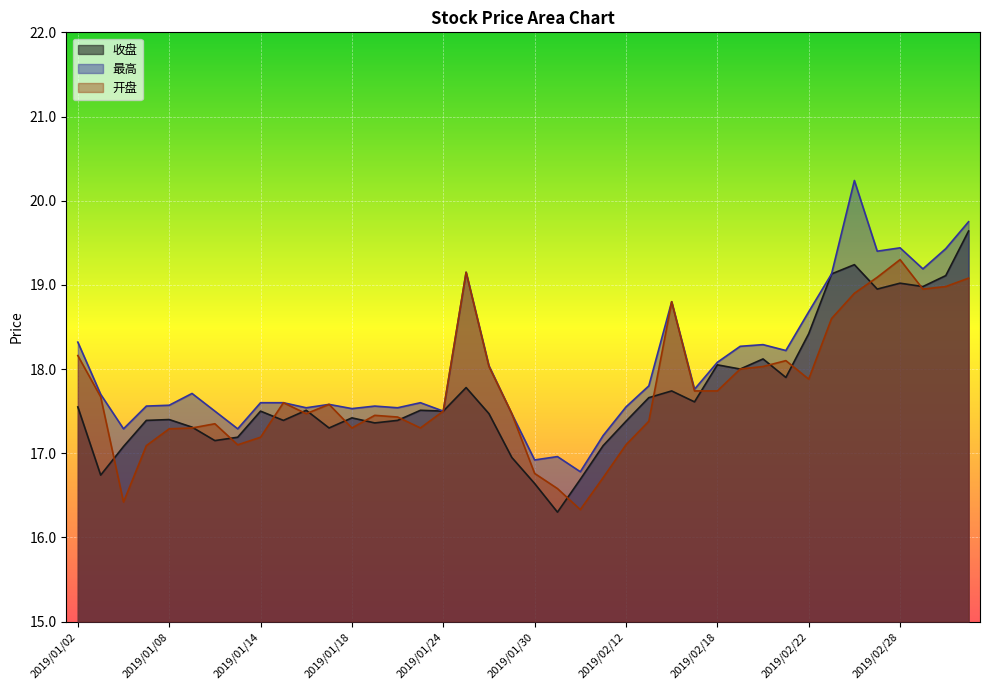

Reading left to right, transcribe all the data shown in this chart.

收盘: 17.6	16.7	17.1	17.4	17.4	17.3	17.1	17.2	17.5	17.4	17.5	17.3	17.4	17.4	17.4	17.5	17.5	17.8	17.5	16.9	16.6	16.3	16.7	17.1	17.4	17.7	17.7	17.6	18.1	18.0	18.1	17.9	18.4	19.1	19.2	18.9	19.0	19.0	19.1	19.6
最高: 18.3	17.7	17.3	17.6	17.6	17.7	17.5	17.3	17.6	17.6	17.5	17.6	17.5	17.6	17.5	17.6	17.5	19.1	18.0	17.5	16.9	17.0	16.8	17.2	17.6	17.8	18.8	17.8	18.1	18.3	18.3	18.2	18.7	19.1	20.2	19.4	19.4	19.2	19.4	19.8
开盘: 18.2	17.7	16.4	17.1	17.3	17.3	17.4	17.1	17.2	17.6	17.5	17.6	17.3	17.4	17.4	17.3	17.5	19.1	18.0	17.5	16.8	16.6	16.3	16.7	17.1	17.4	18.8	17.7	17.7	18.0	18.0	18.1	17.9	18.6	18.9	19.1	19.3	18.9	19.0	19.1